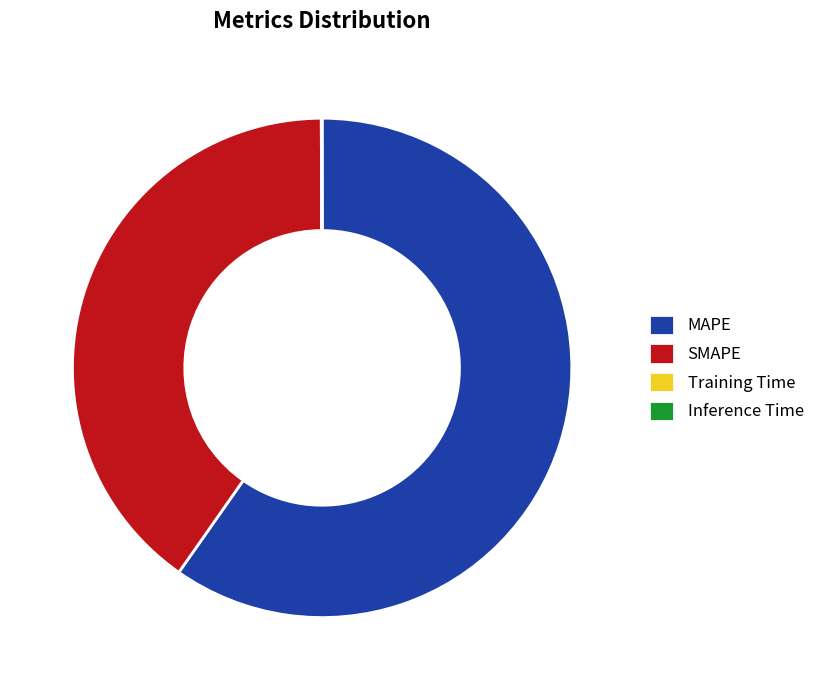

Which category has the biggest portion of the pie?

MAPE